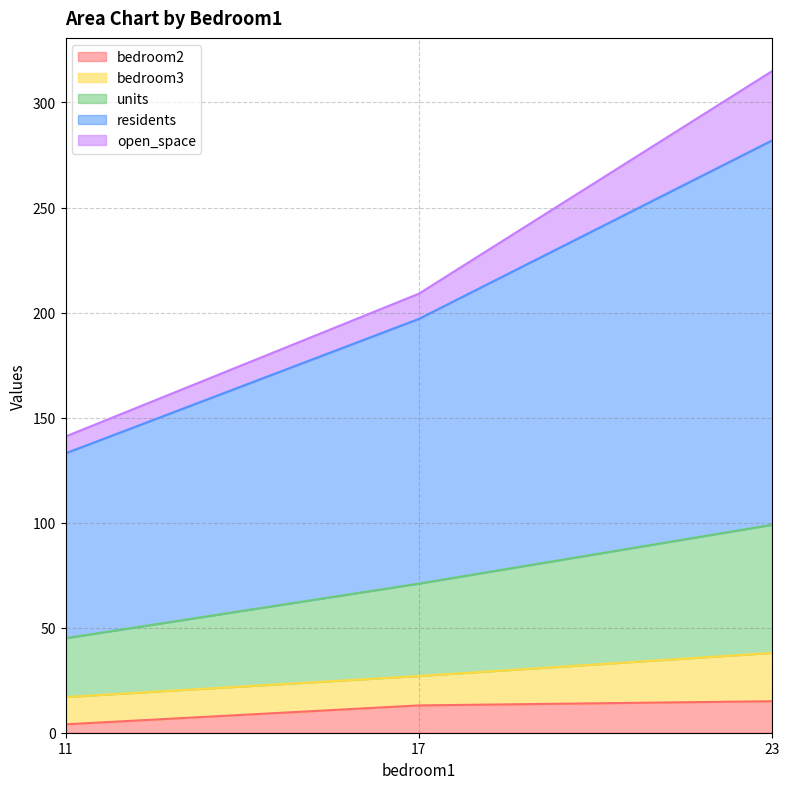

True or false: bedroom2 has a value of 13 at 17.

True